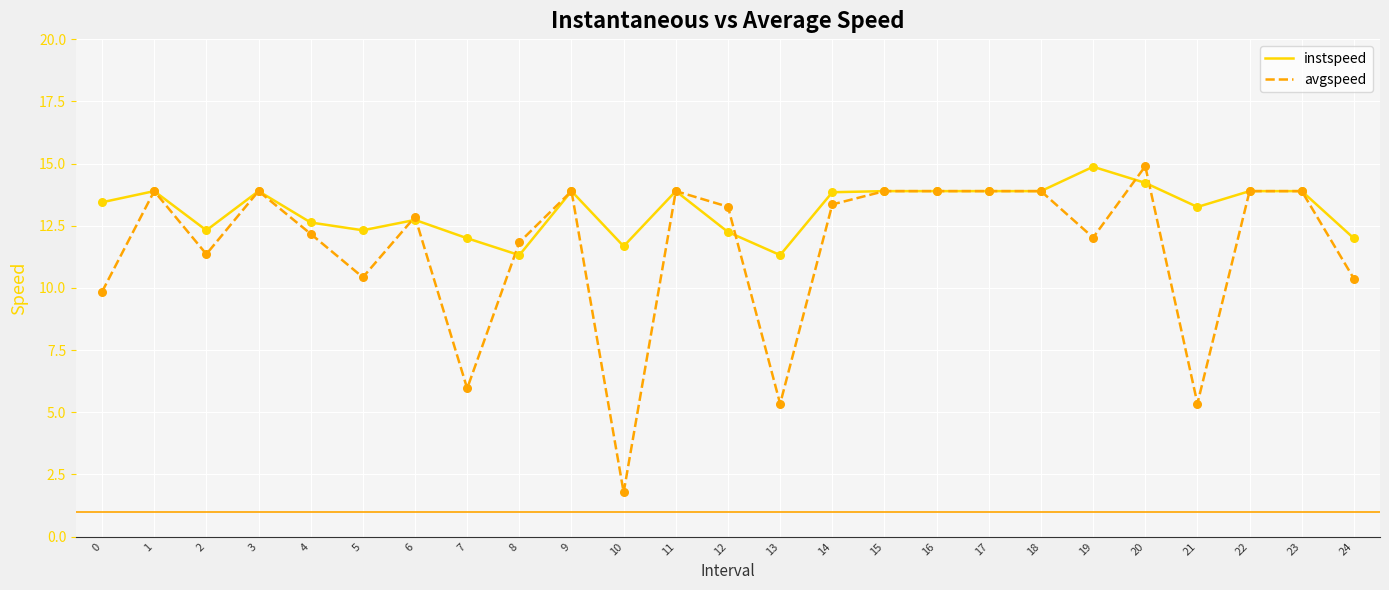

Which series has the largest range (max minus min)?

avgspeed